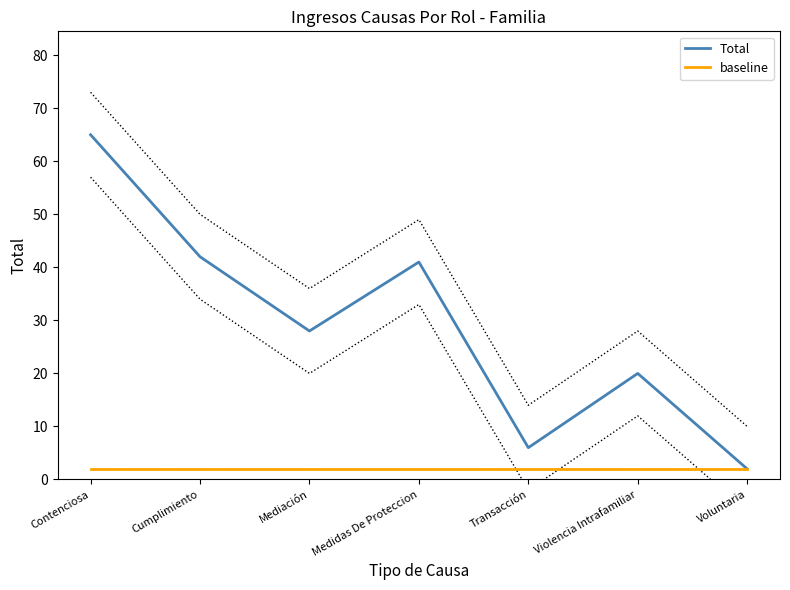

Where is the first local minimum for Total?

Mediación